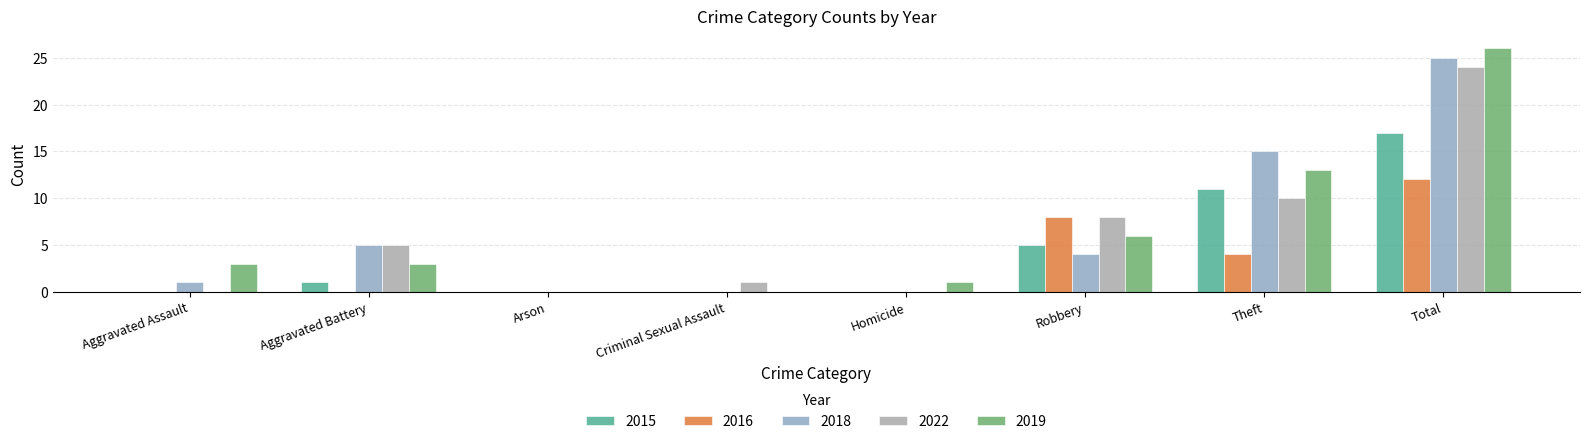

Reading left to right, extract all data points from this chart.

2015: 0	1	0	0	0	5	11	17
2016: 0	0	0	0	0	8	4	12
2018: 1	5	0	0	0	4	15	25
2022: 0	5	0	1	0	8	10	24
2019: 3	3	0	0	1	6	13	26